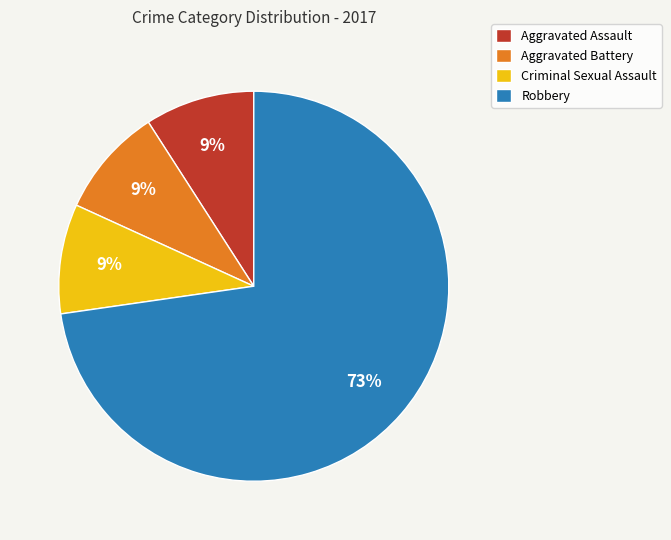

To the nearest percent, what is the difference between the Criminal Sexual Assault and Robbery slice percentages?

64%